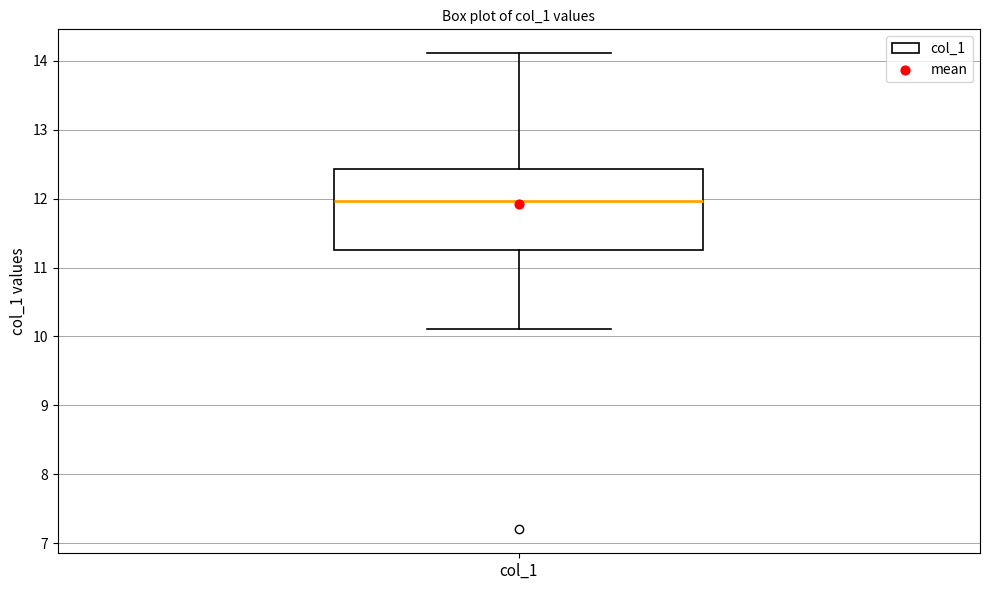

Read this box plot against the y-axis: the position of the median line, the range covered by the box, and the ends of both whiskers. The values are not printed on the chart, so give them approximately, as read against the axis.

median 12.0, box 11.3 to 12.4, whiskers 10.1 to 14.1